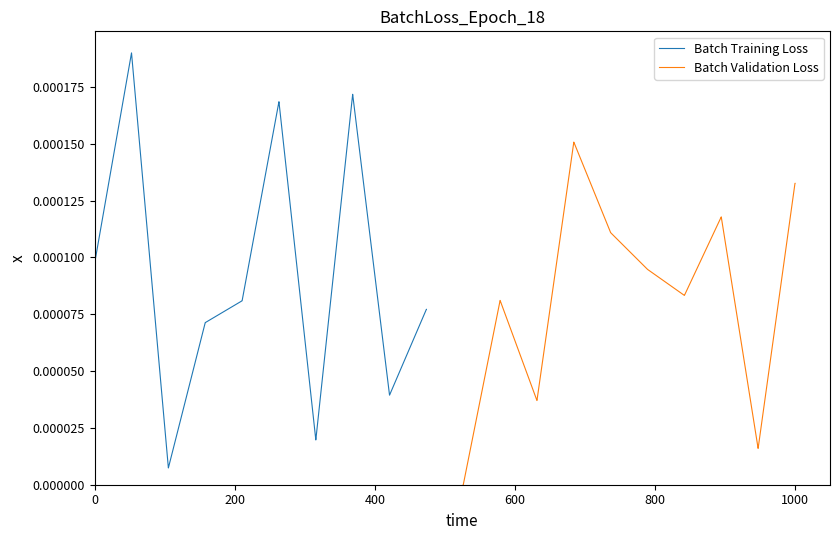

Which series ends up on top after the final intersection of Batch Training Loss and Batch Validation Loss?

Batch Validation Loss